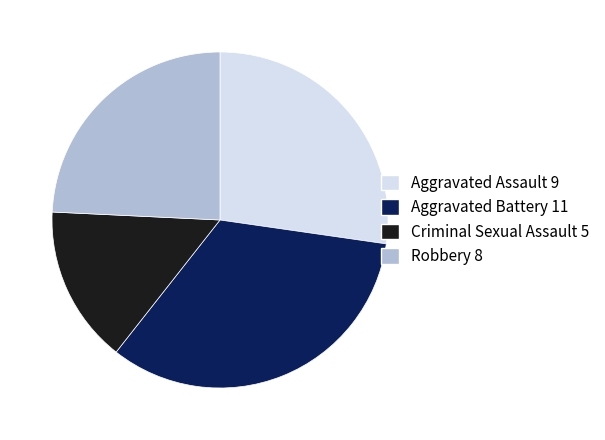

What is the smallest slice in the pie chart?

Criminal Sexual Assault